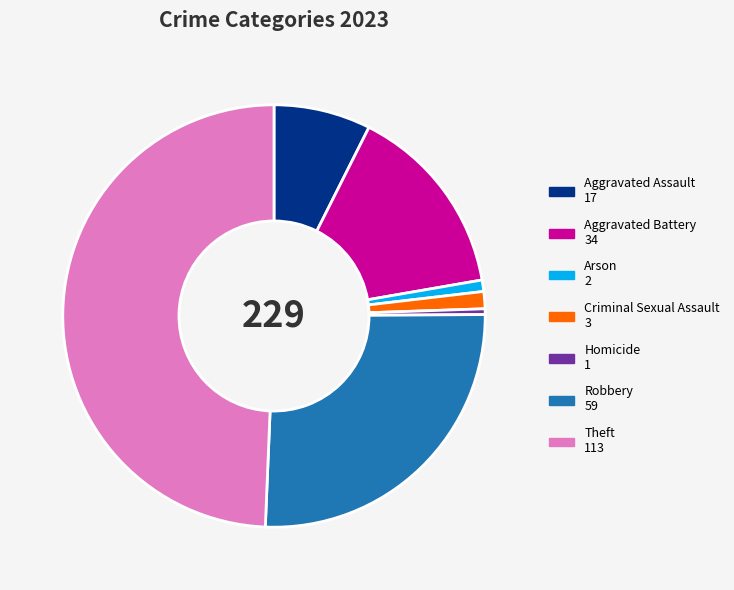

Which category has the biggest portion of the pie?

Theft